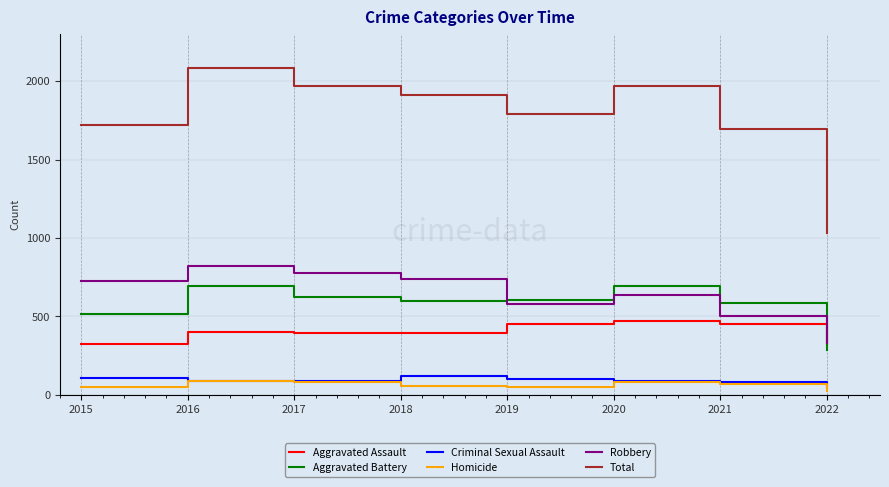

At which category is the sum across all series the highest?

2016